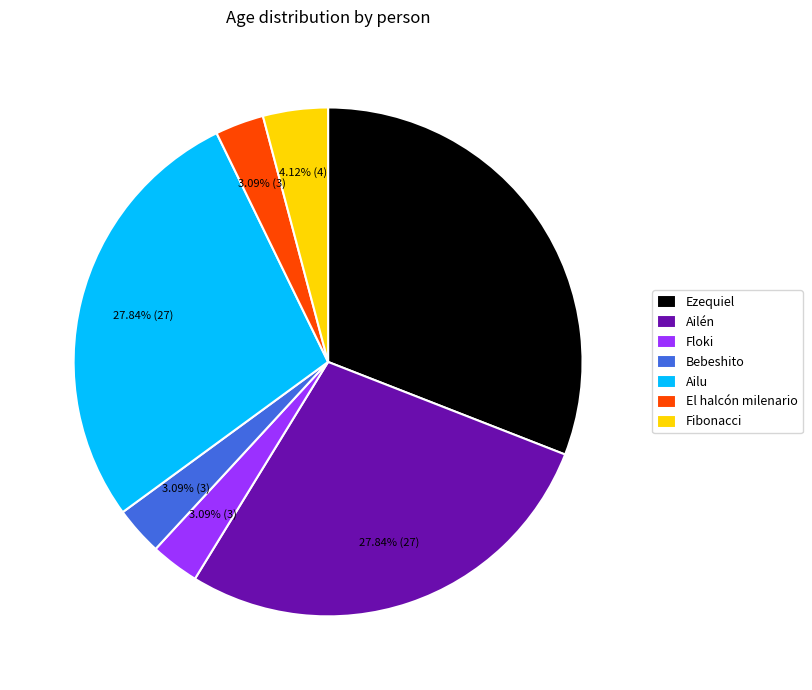

Between Ailu and Fibonacci, which is larger?

Ailu